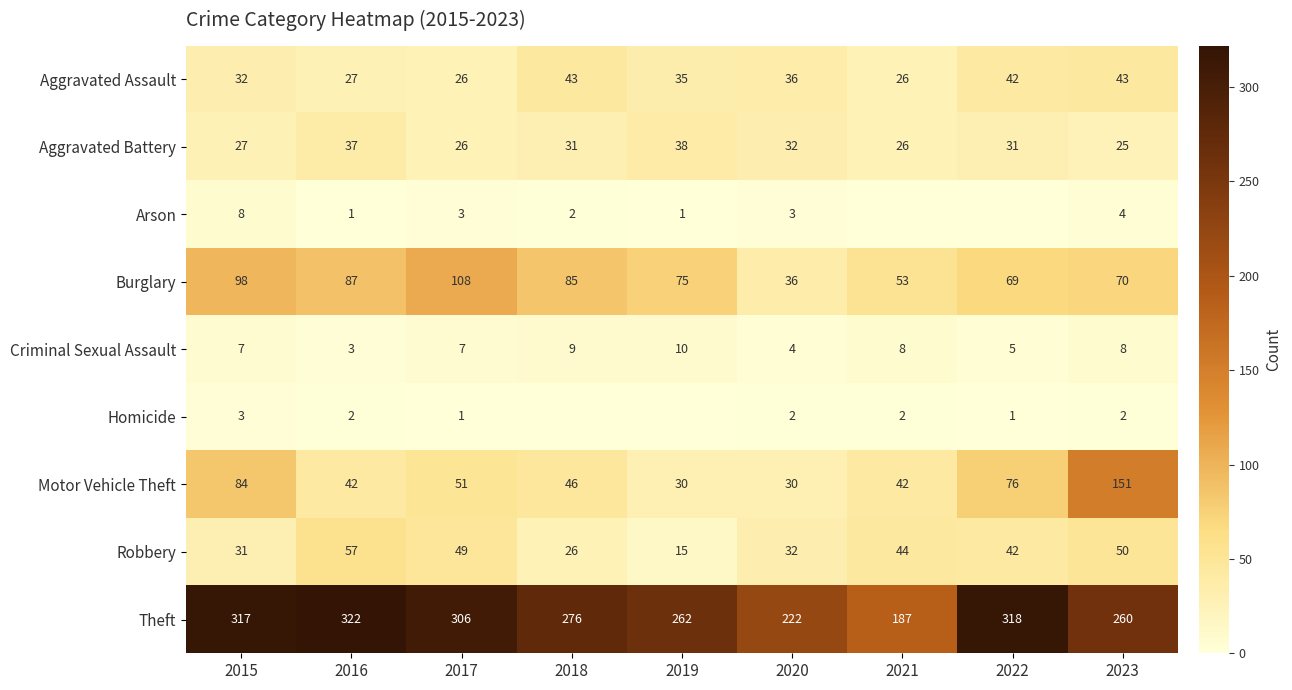

What is the difference between the Homicide values at 2017 and 2023?

1